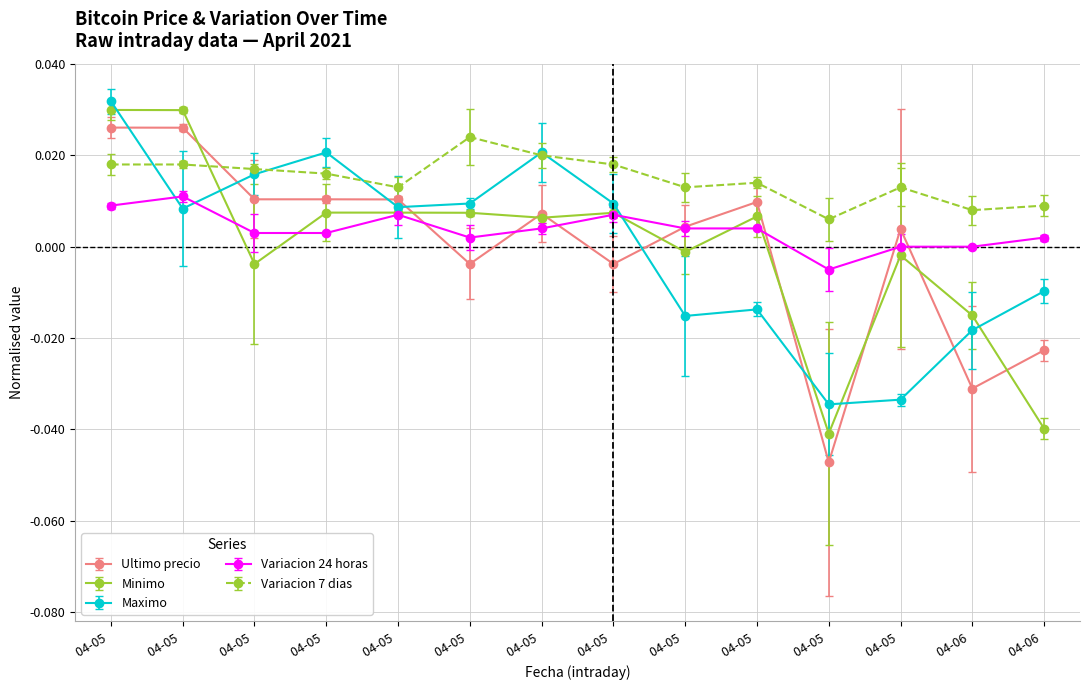

How many categories are shown in the chart?

14